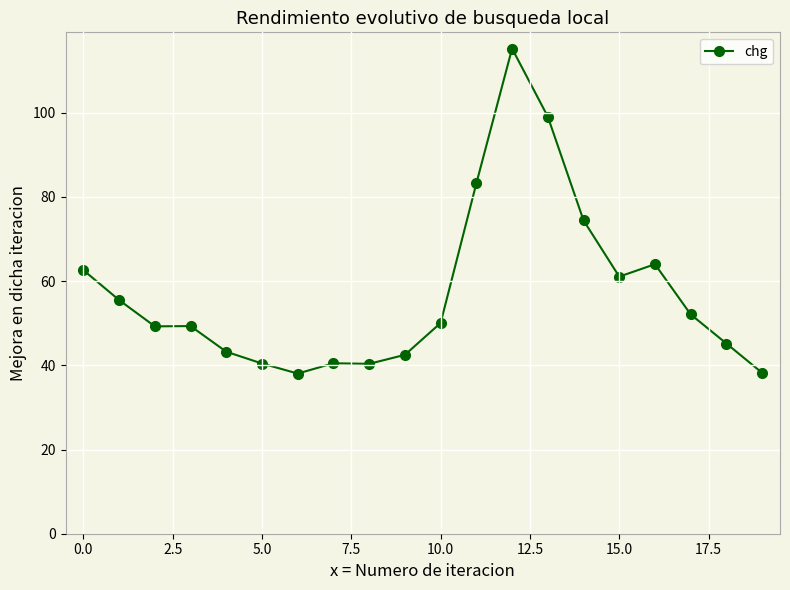

What is the greatest value displayed?

115.2